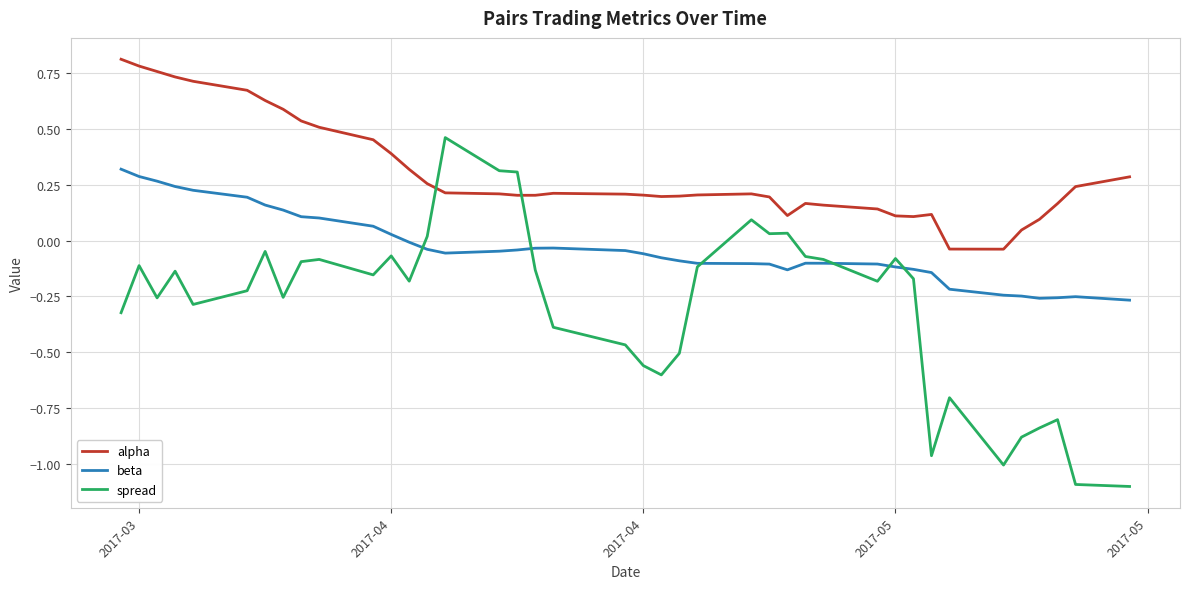

How many categories are shown in the chart?

40